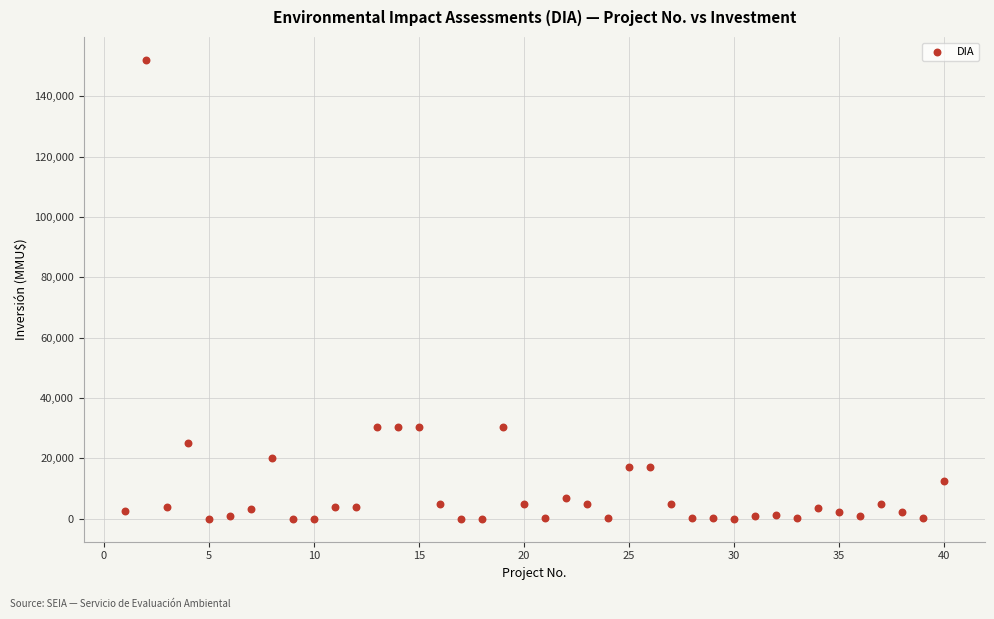

What is the range of Y values (max minus min)?

152000